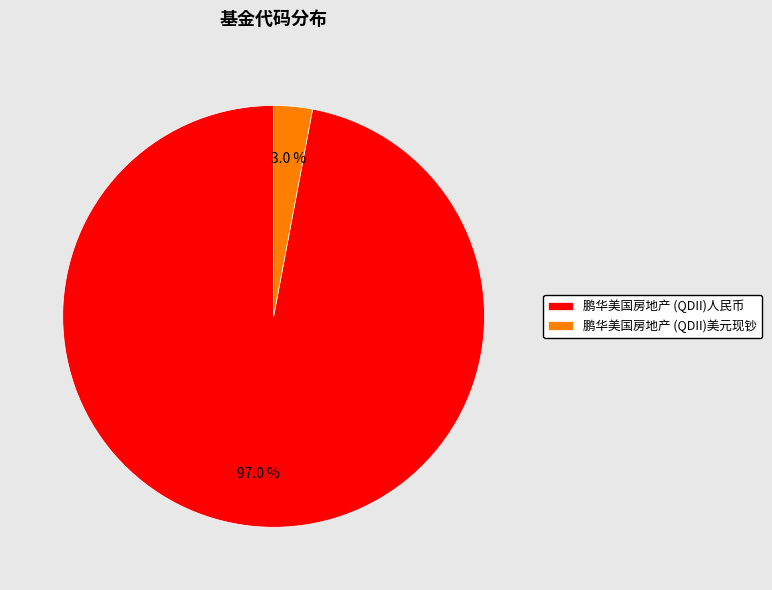

To the nearest percent, what percentage of the pie is 鹏华美国房地产 (QDII)人民币?

97%